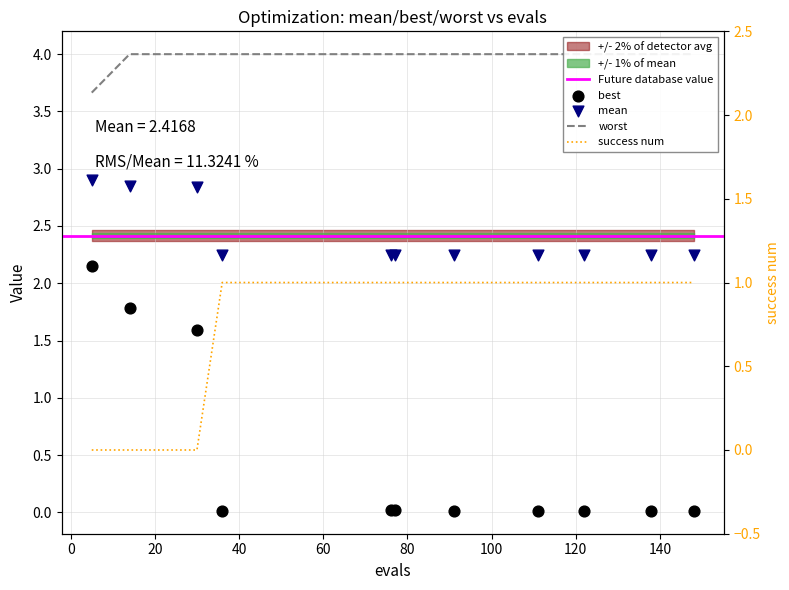

Which series contains the highest Y value?

worst